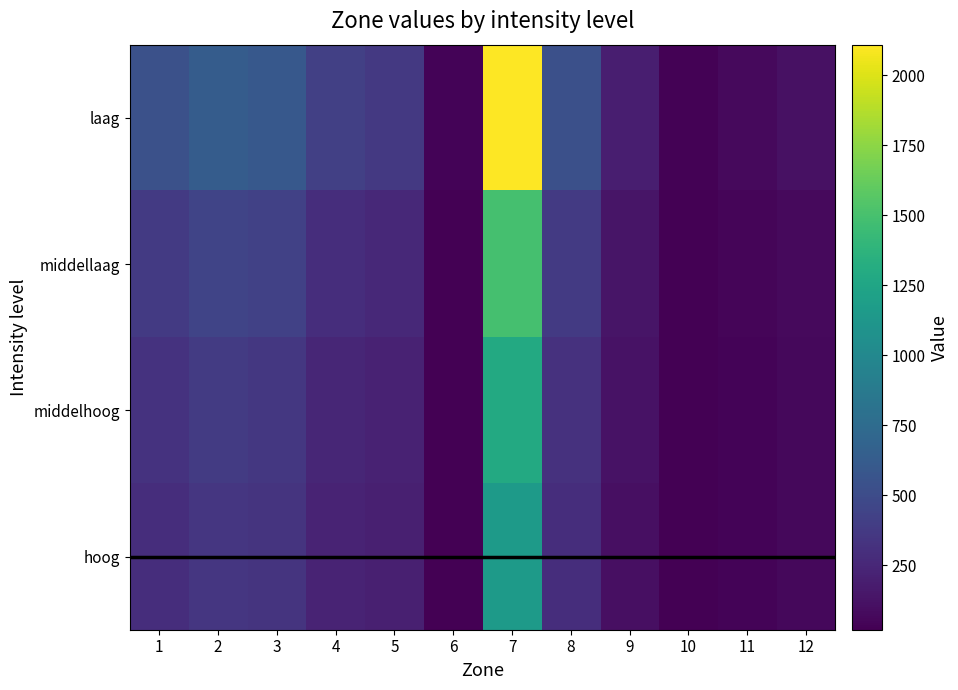

At which category is the sum across all series the highest?

7